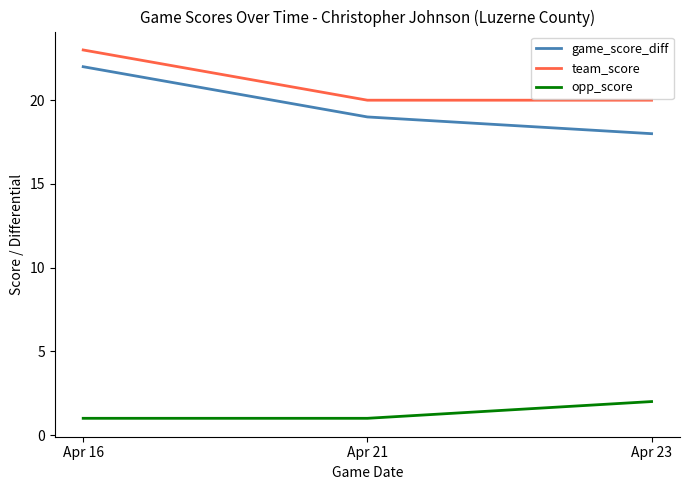

Reading right to left, transcribe all the data shown in this chart.

game_score_diff: 18	19	22
team_score: 20	20	23
opp_score: 2	1	1